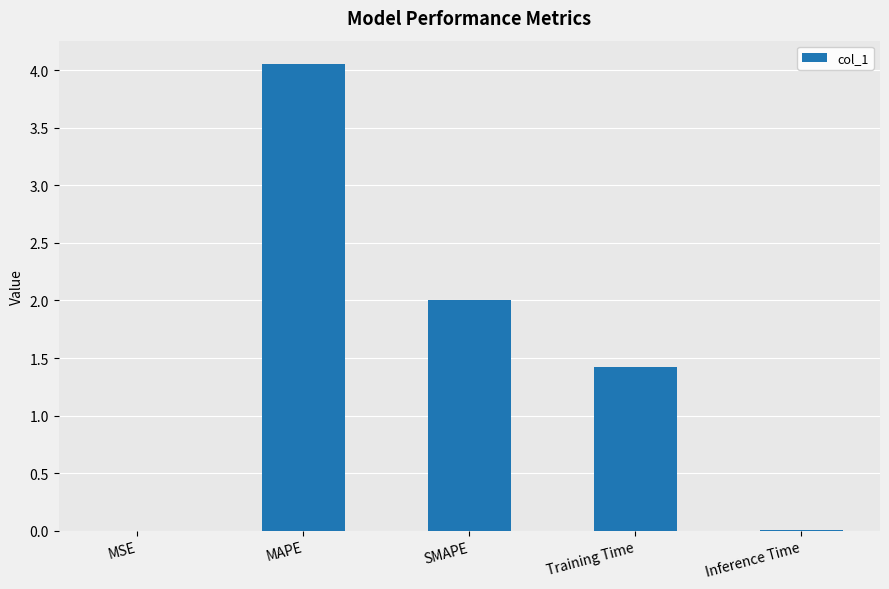

Between MAPE and Training Time, which is larger?

MAPE